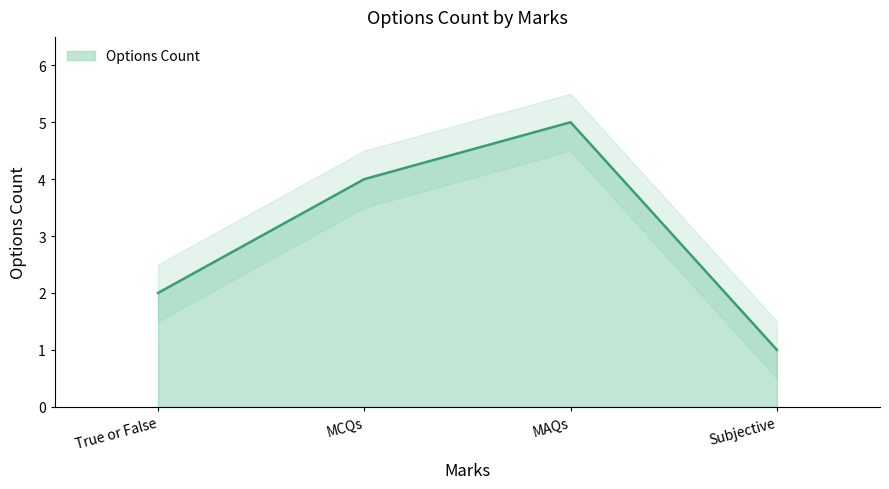

What is the value of the 2nd point from the left?

4